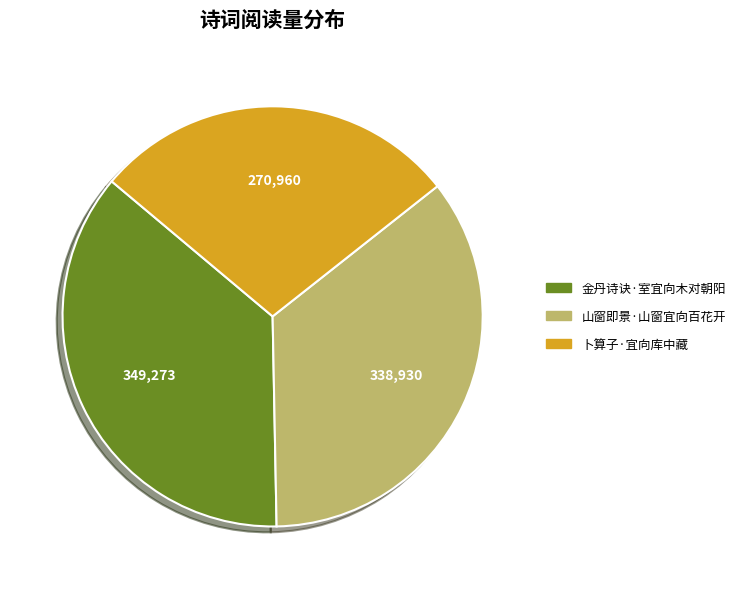

Rank the categories by value from highest to lowest.

金丹诗诀·室宜向木对朝阳, 山窗即景·山窗宜向百花开, 卜算子·宜向库中藏